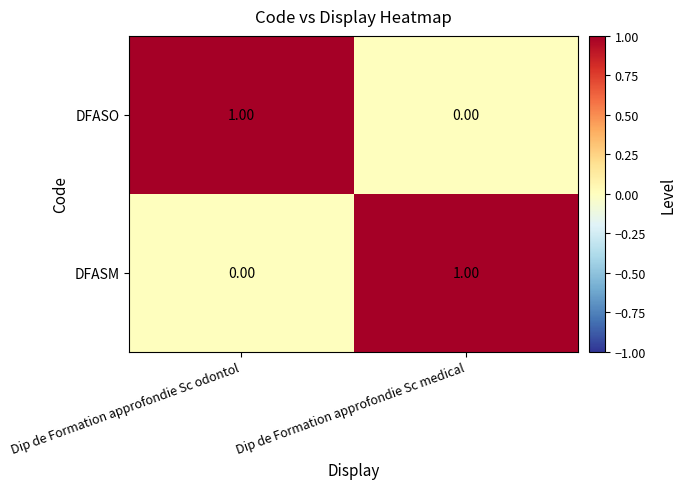

At Dip de Formation approfondie Sc medical, list the series in order from smallest to largest.

DFASO, DFASM